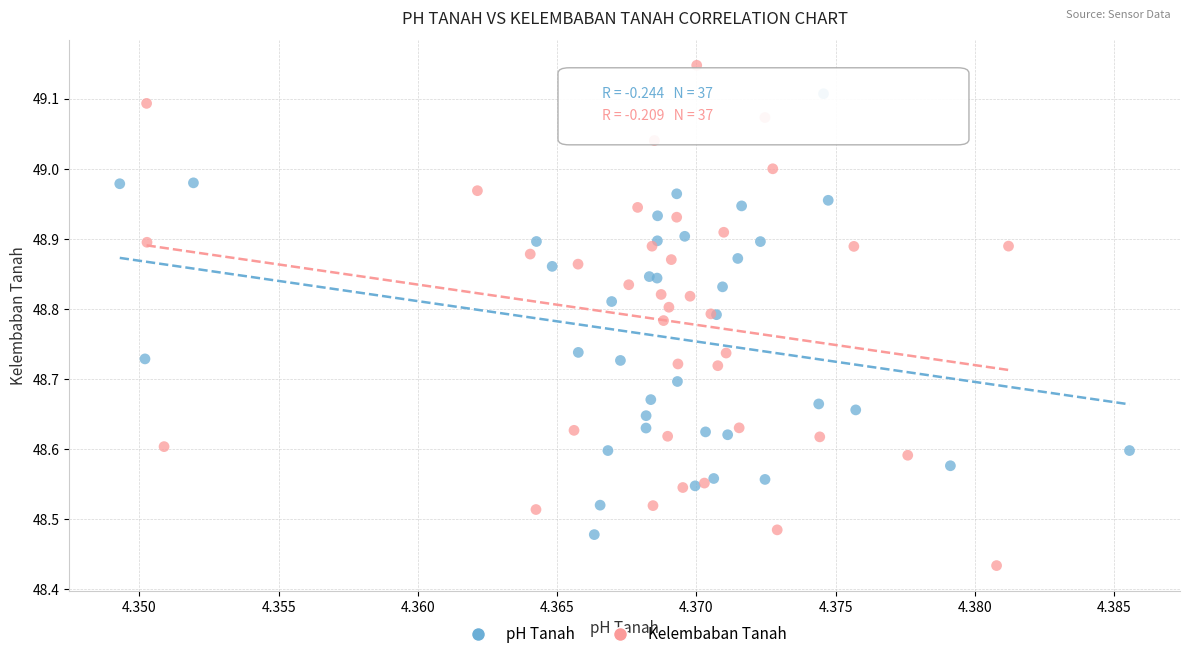

Which series contains the highest Y value?

Kelembaban Tanah